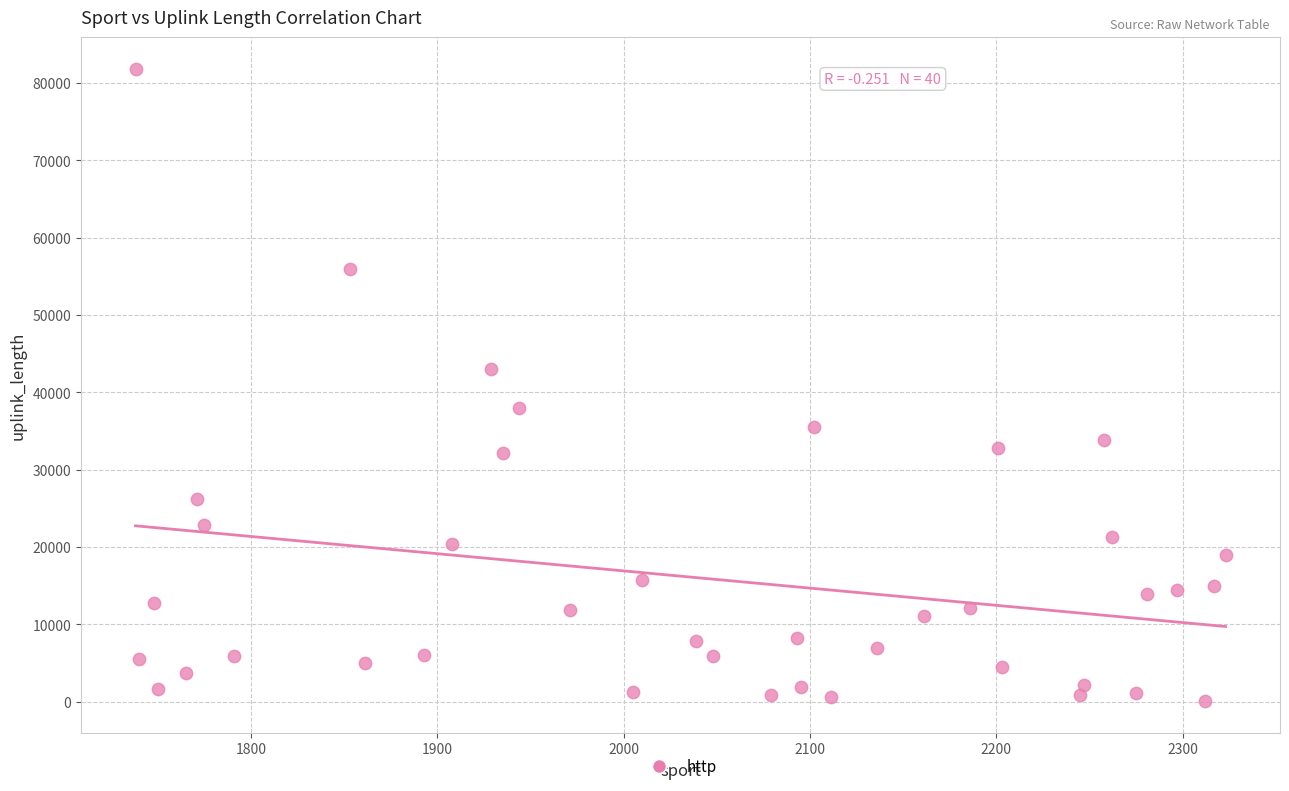

What Y value in the scatter plot is closest to 40948?

42986